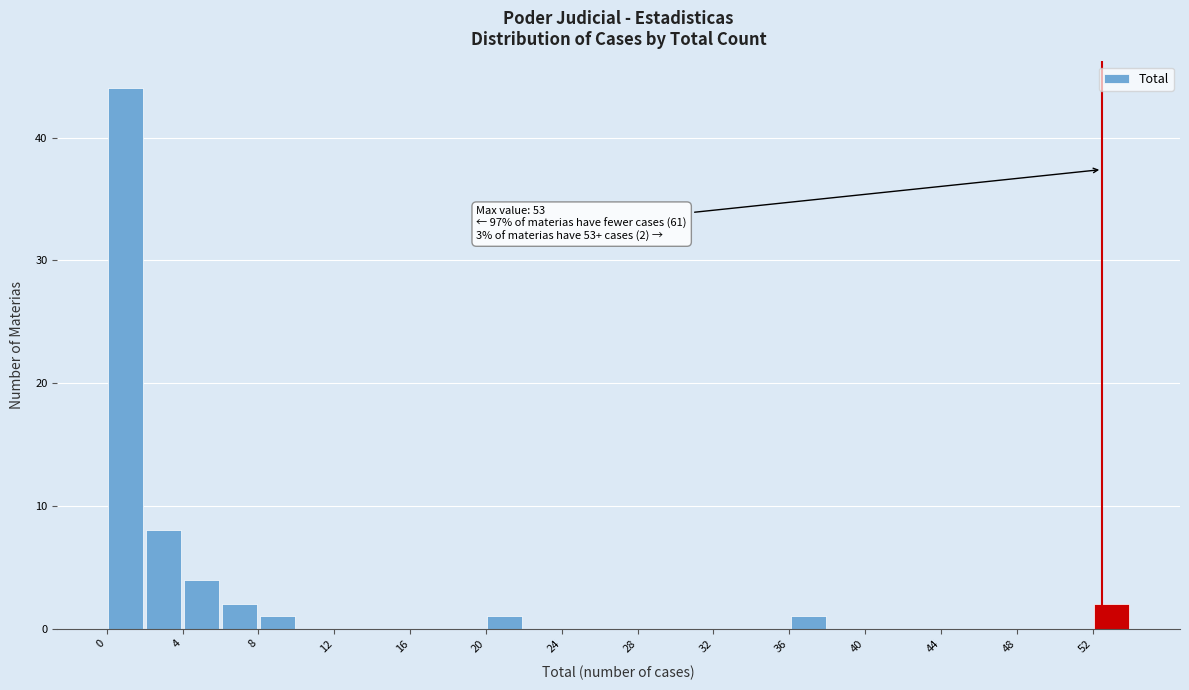

Which range on the x-axis has the tallest bar?

0.5 to 2.5